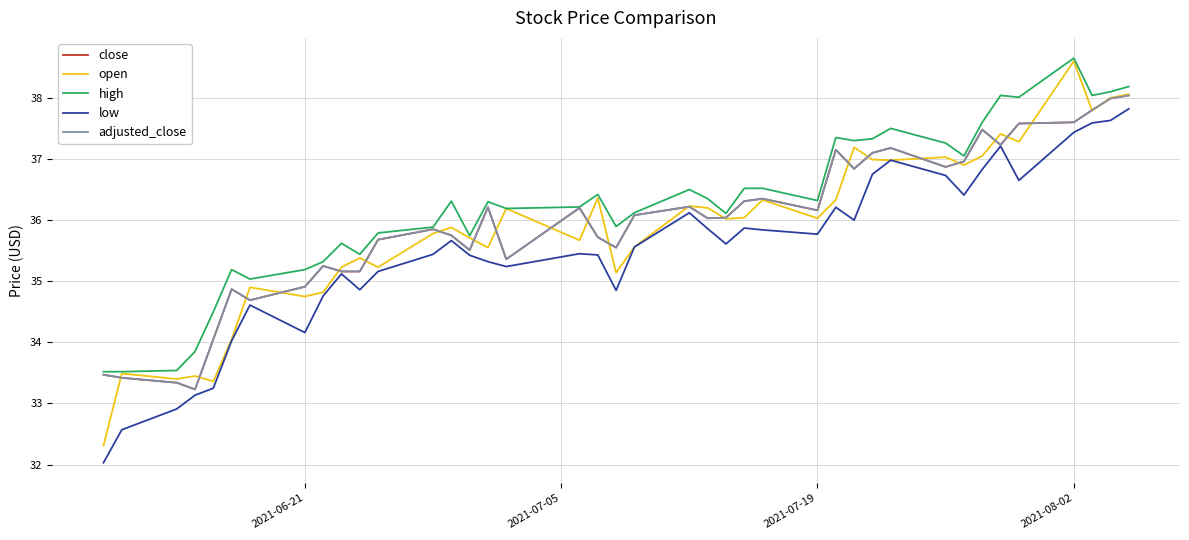

Is this an area chart (filled region under the line)?

No